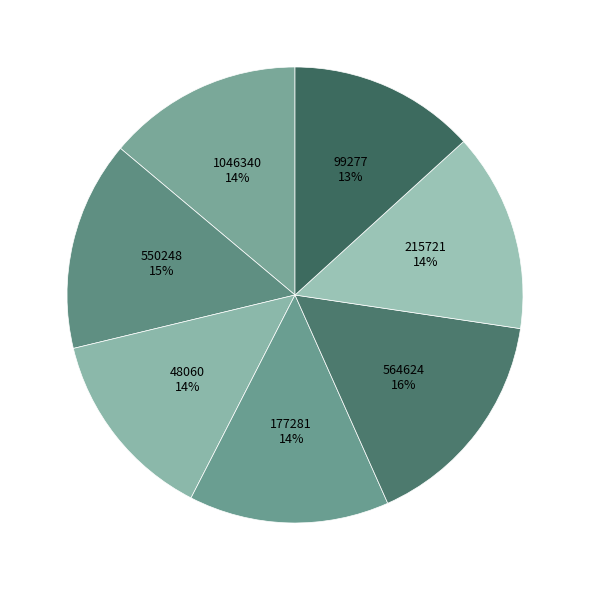

How many slices are in this pie chart?

7